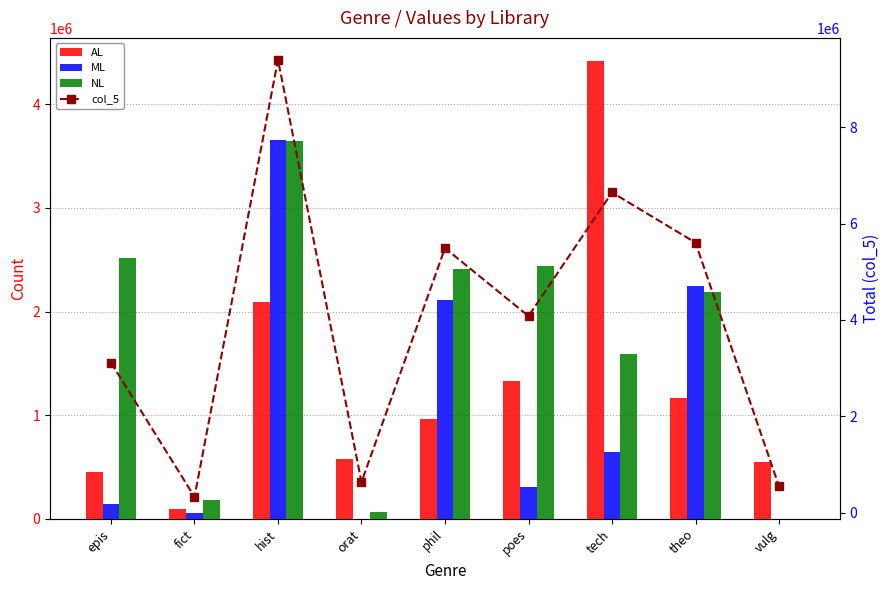

At how many categories does at least one series exceed 3299044?

5